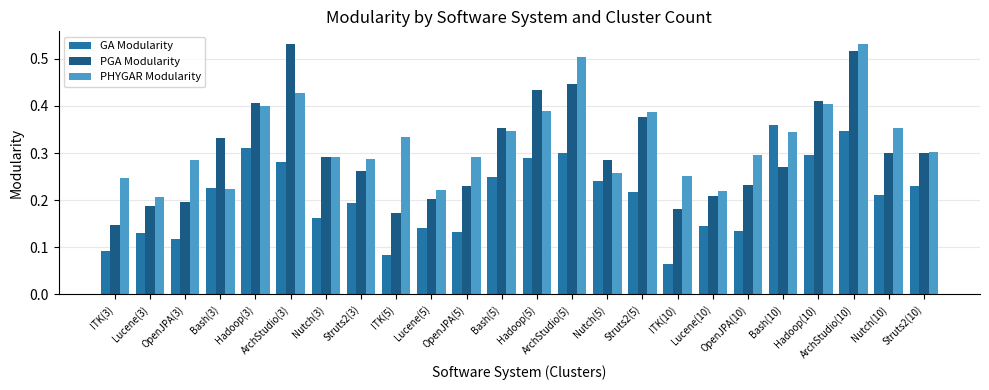

True or false: PHYGAR Modularity has a value of 0.4 at Lucene(5).

False